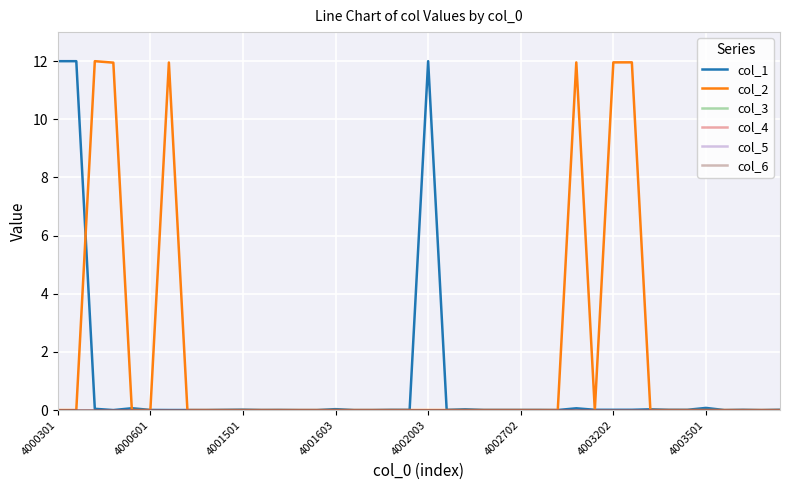

Does the chart display data point markers on the line(s)?

No